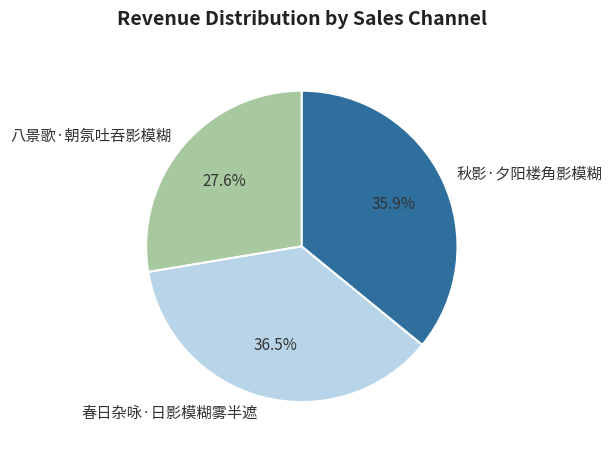

How many segments does this pie chart have?

3